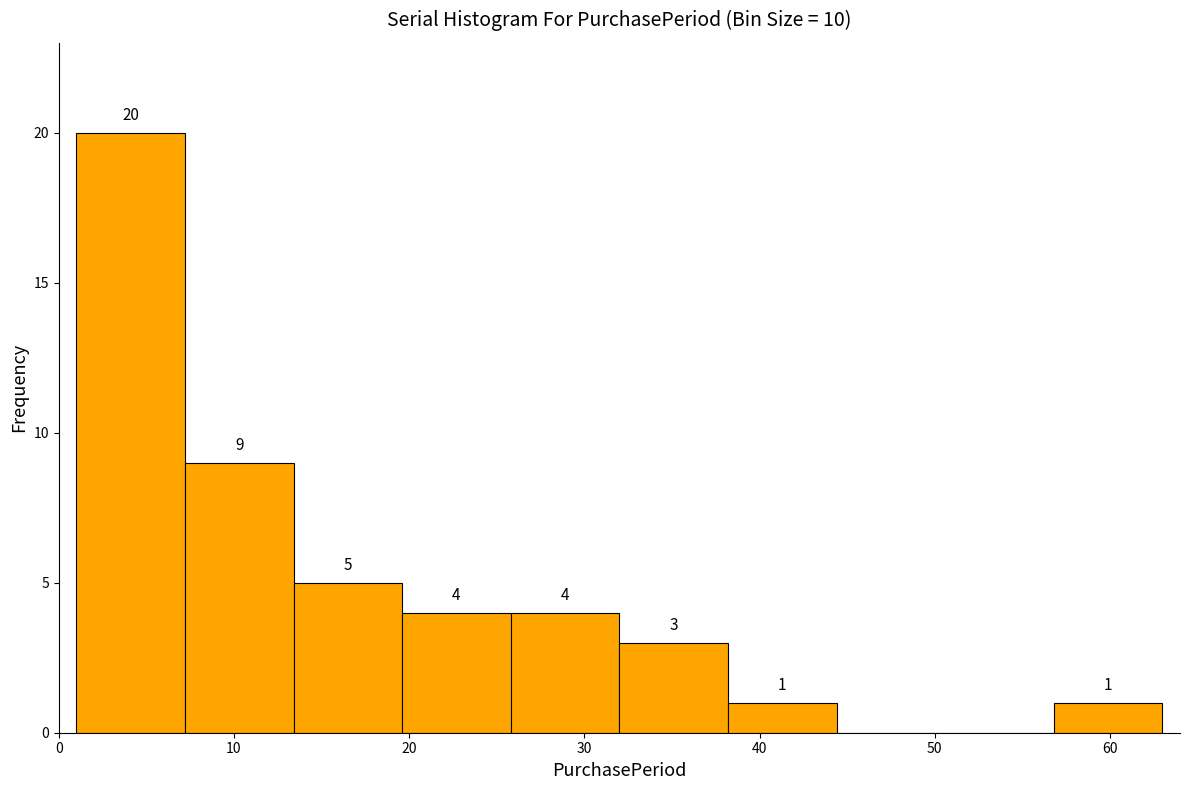

Over which range of the x-axis is the bar tallest?

1.0 to 7.2